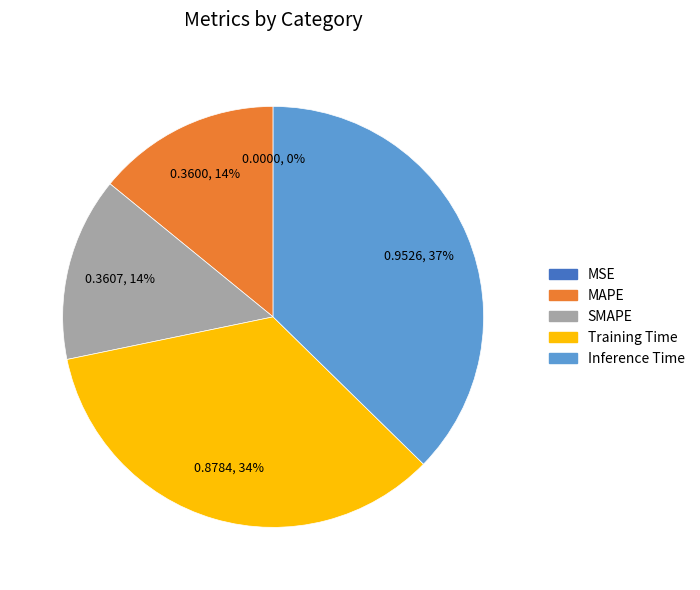

Do MAPE and SMAPE together represent more than half of the pie?

No